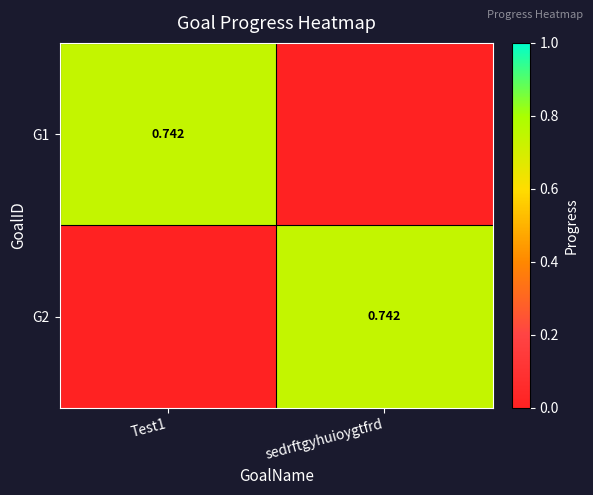

What is the sum of all G1 values?

0.7